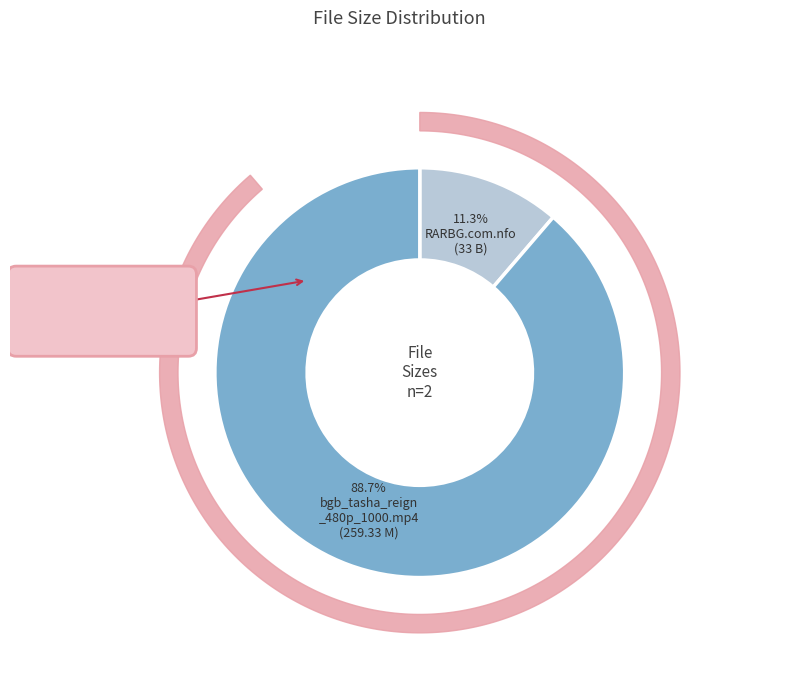

What percentage is NOT represented by bgb_tasha_reign_480p_1000.mp4?

11.3%